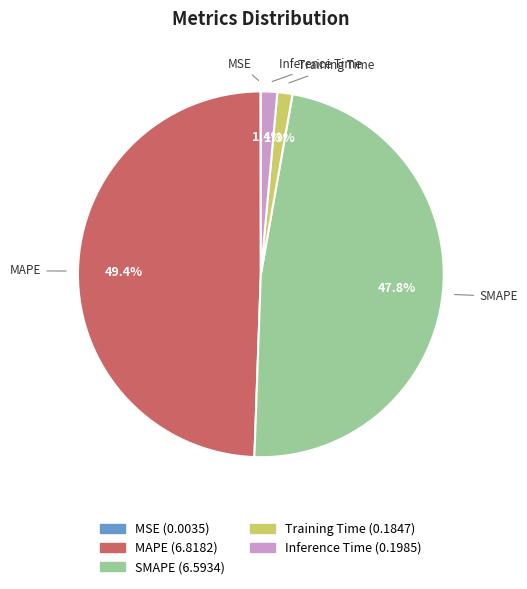

Which slice is the largest?

MAPE